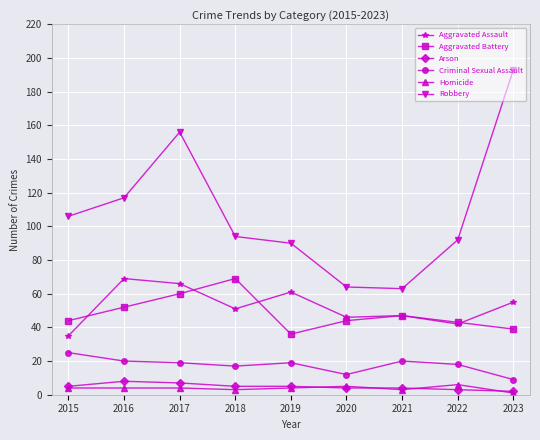

What are all the series names shown in the legend?

Aggravated Assault, Aggravated Battery, Arson, Criminal Sexual Assault, Homicide, Robbery